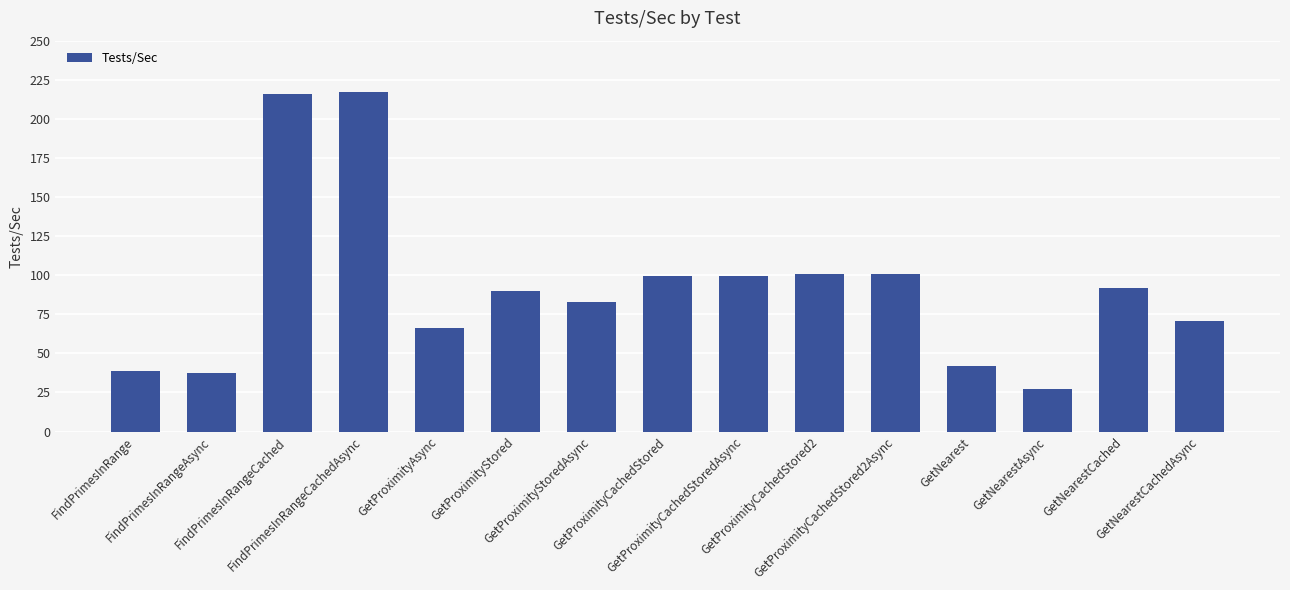

What is the label of the 7th bar from the left?

GetProximityStoredAsync